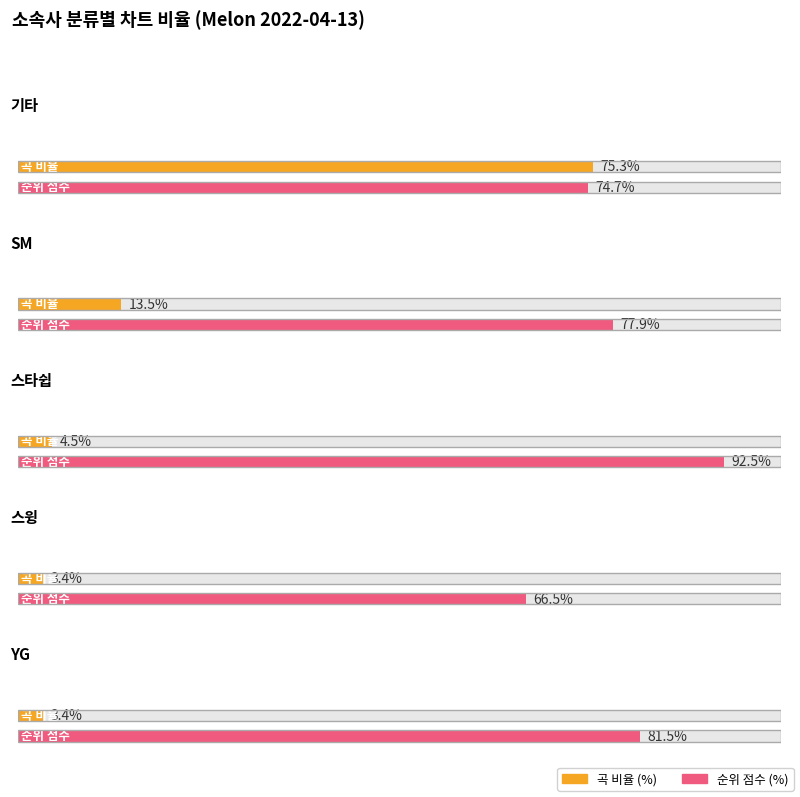

What is the label of the 1st bar from the right?

스윙